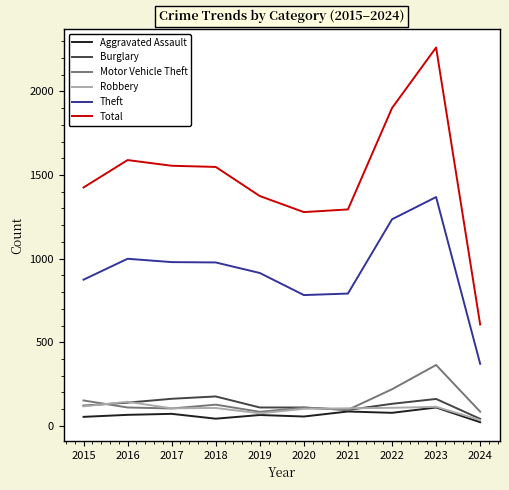

The Robbery series shows 108 at 2022. True or false?

True